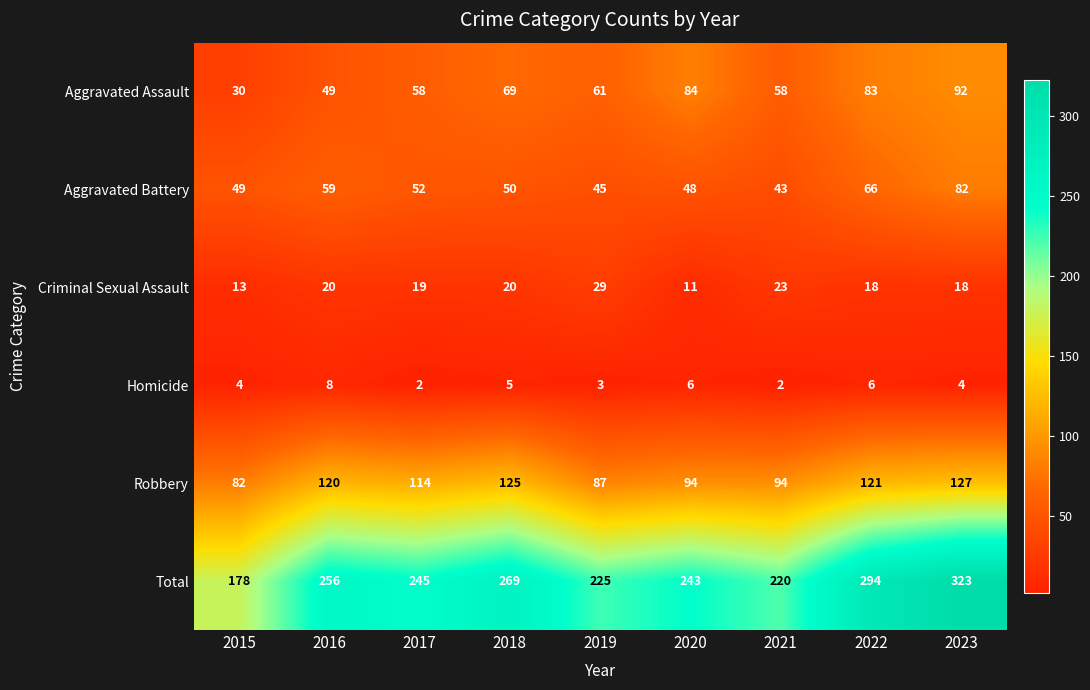

What value does the Aggravated Battery series have at 2019?

45